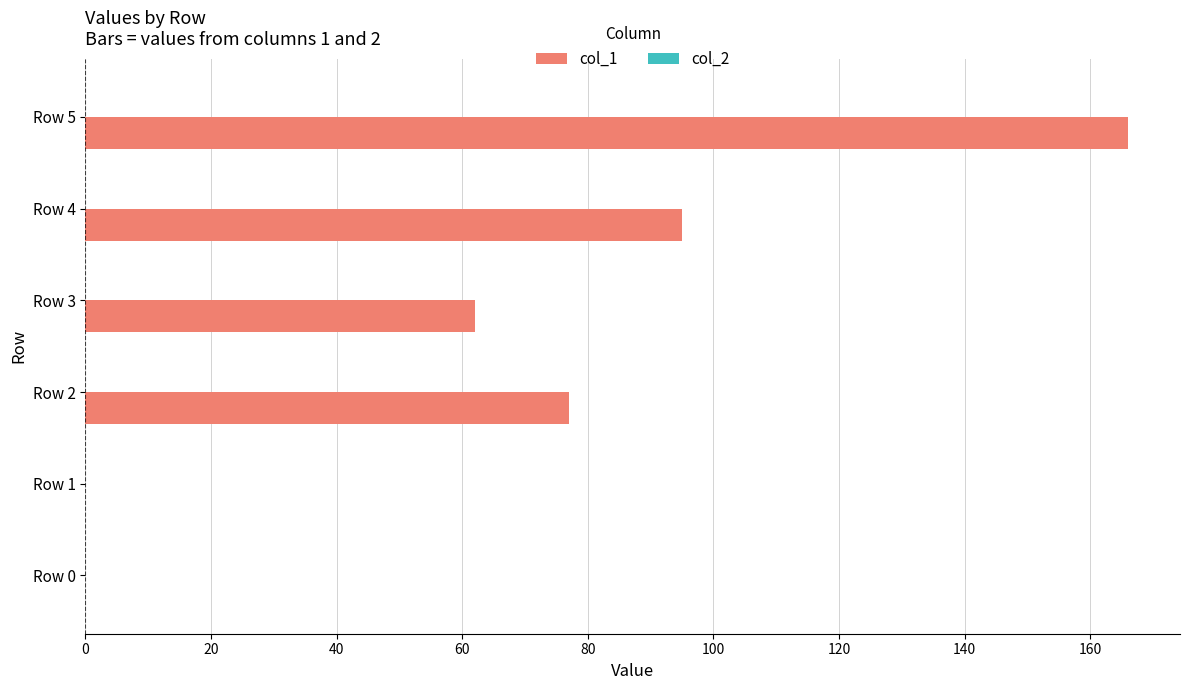

The value at Row 3 is 62. True or false?

True